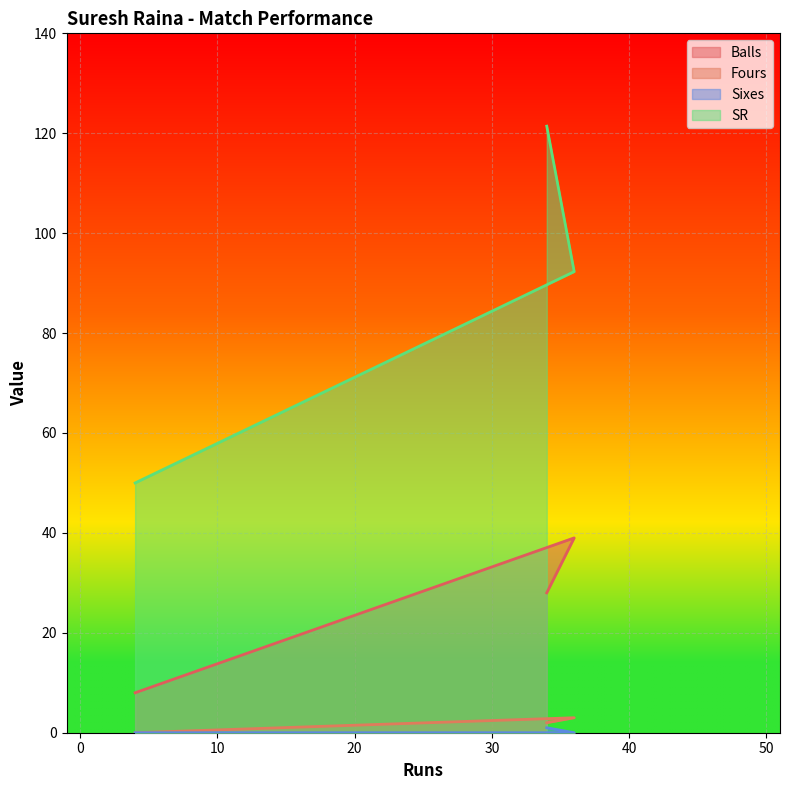

Reading left to right, extract all data points from this chart.

Balls: 4=8.0	36=39.0	34=28.0
Fours: 4=0.0	36=3.0	34=2.0
Sixes: 4=0.0	36=0.0	34=1.0
SR: 4=50.0	36=92.3	34=121.4